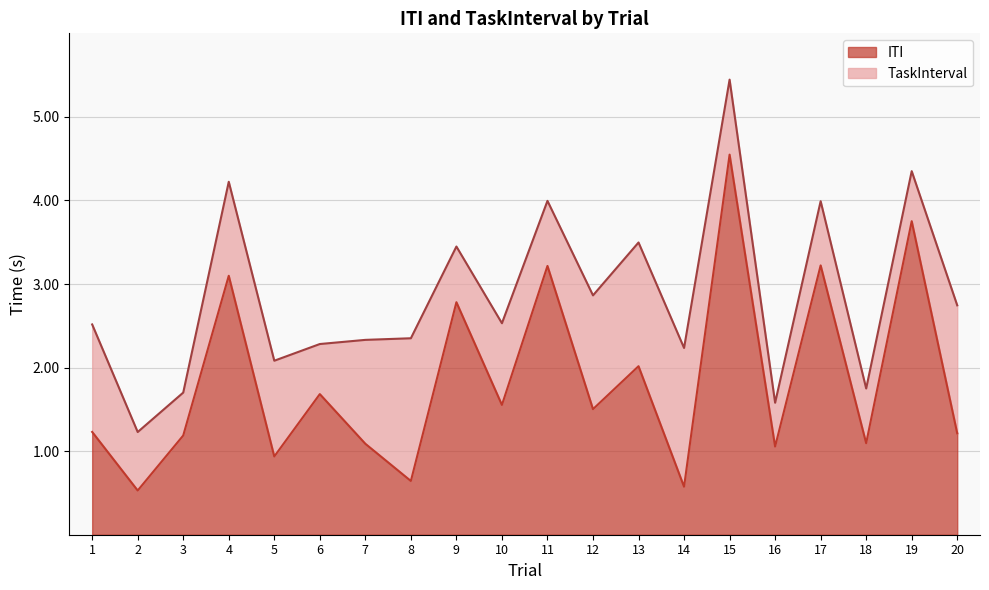

True or false: the data shows 3.2 at 11.

True